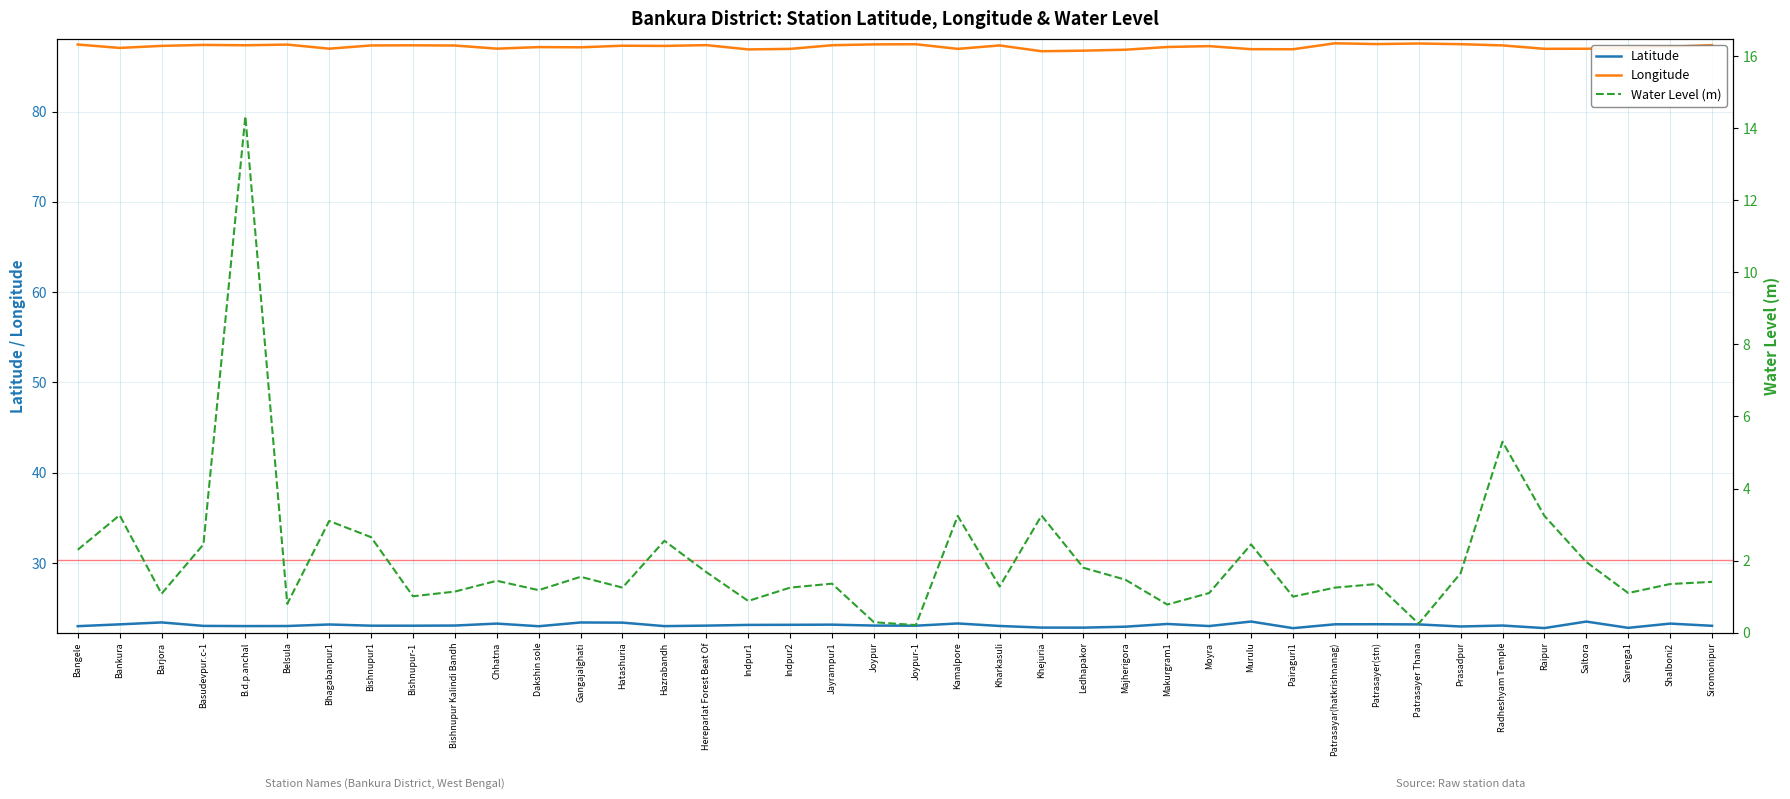

Which series has the widest spread of values?

Water Level (m)